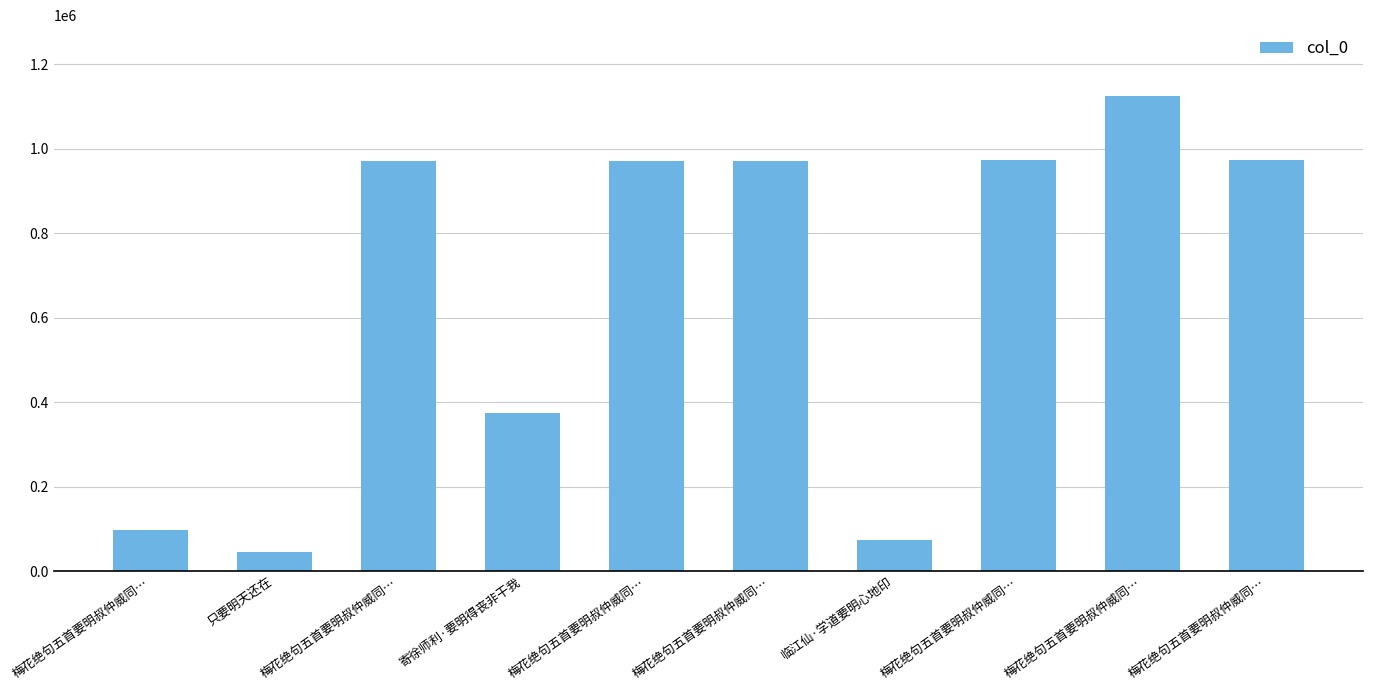

How many categories are shown in the chart?

10